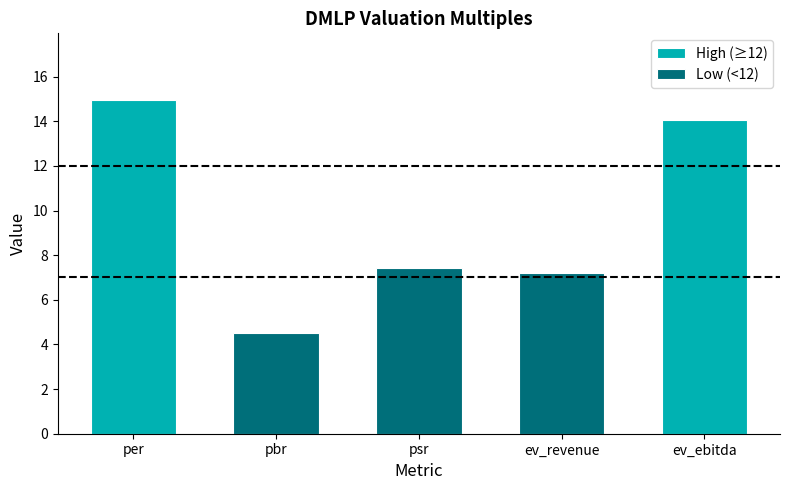

Are the bars horizontal?

No